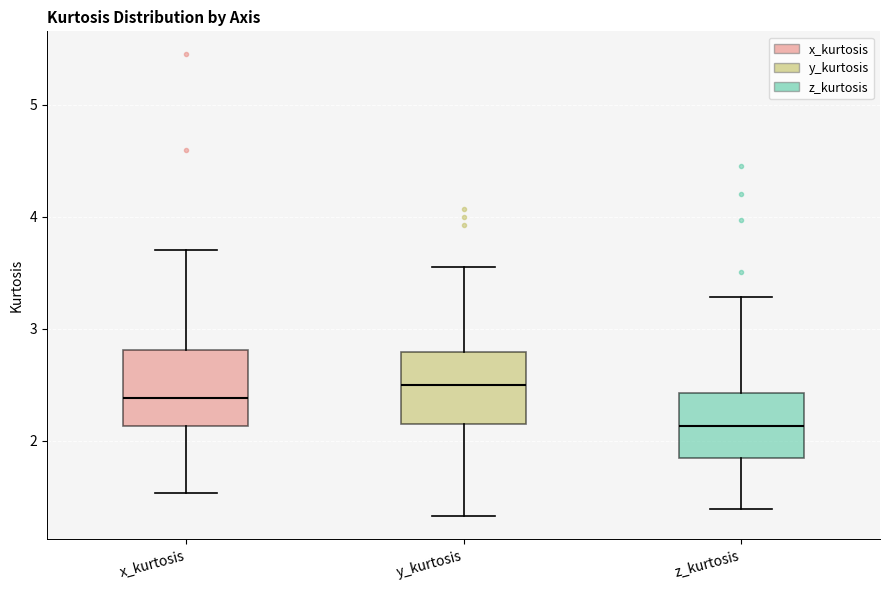

Where does the upper whisker of the box for y_kurtosis end on the y-axis? The values are not printed on the chart, so give them approximately, as read against the axis.

3.6